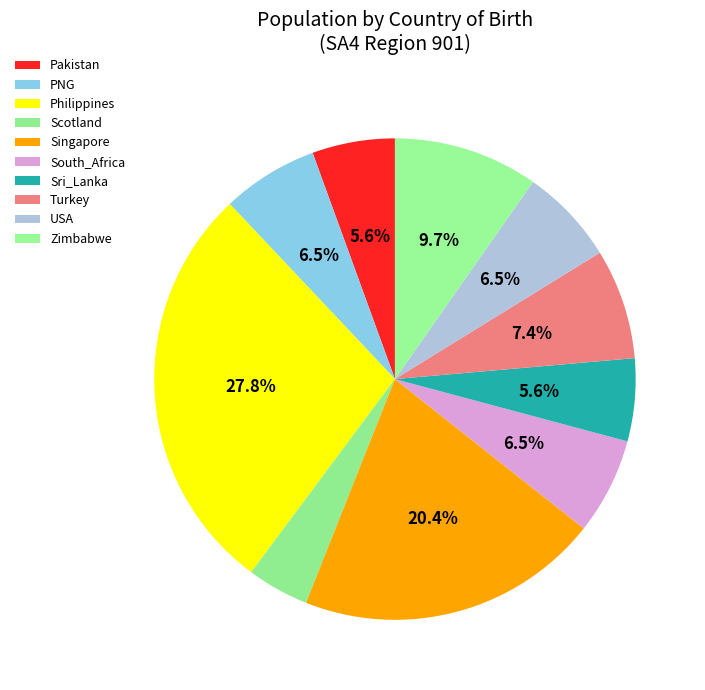

How many slices are in this pie chart?

10